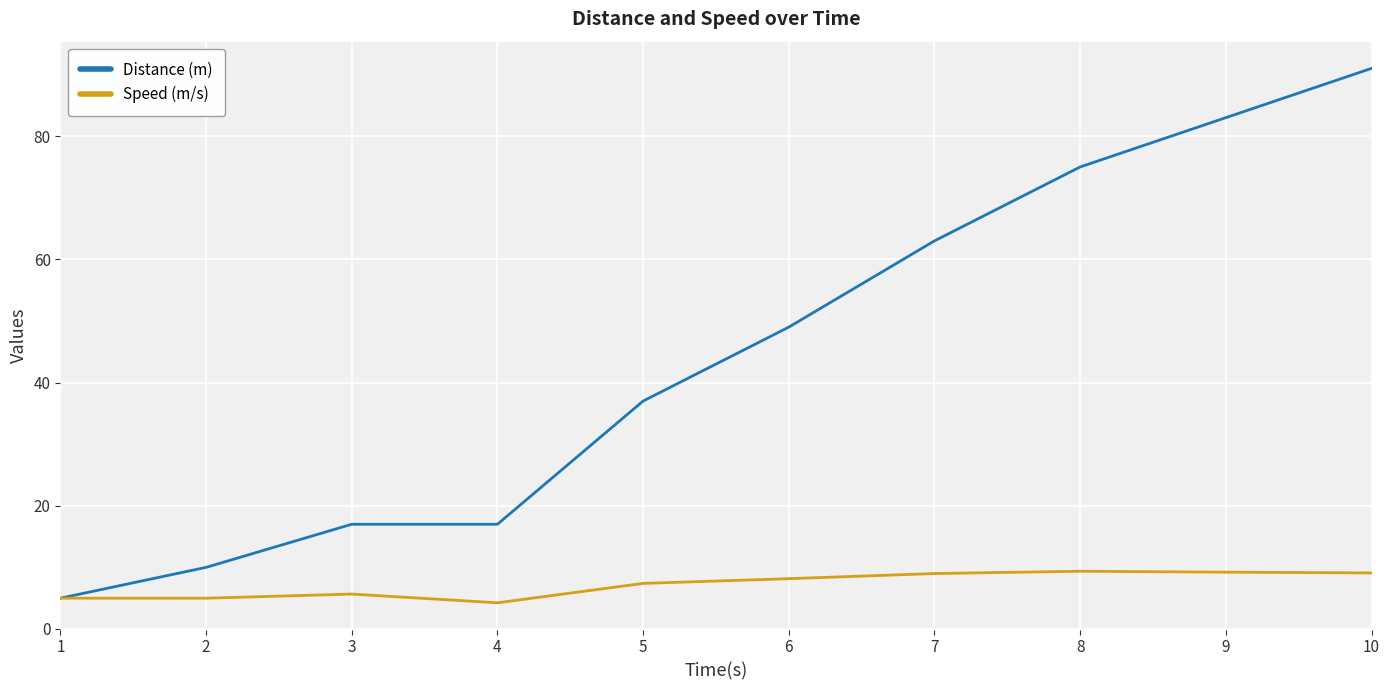

Which label corresponds to the largest value in the chart?

10